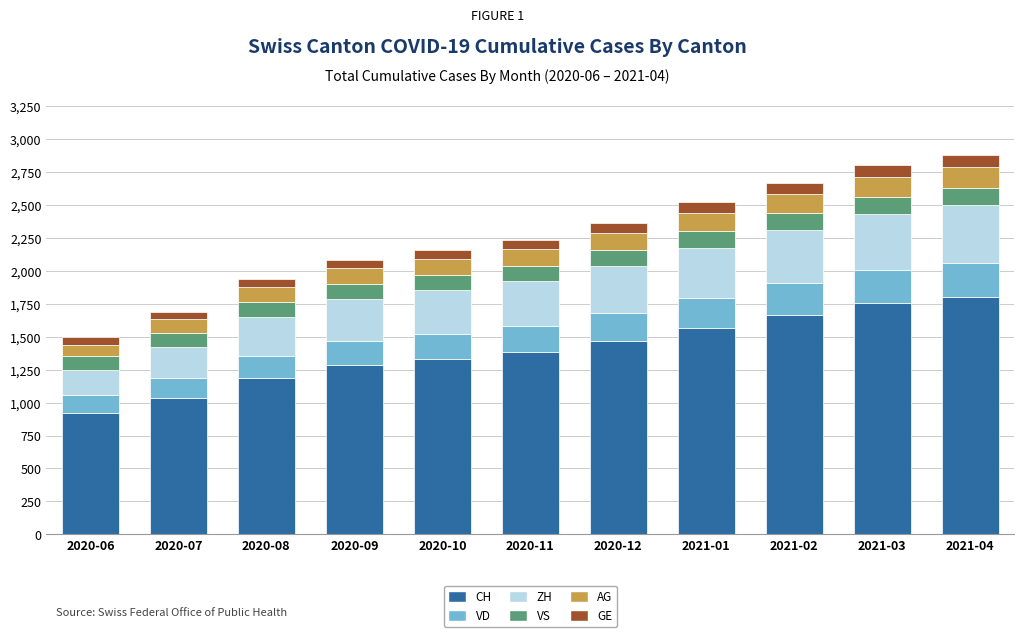

Which category has the lowest value in the CH series?

2020-06